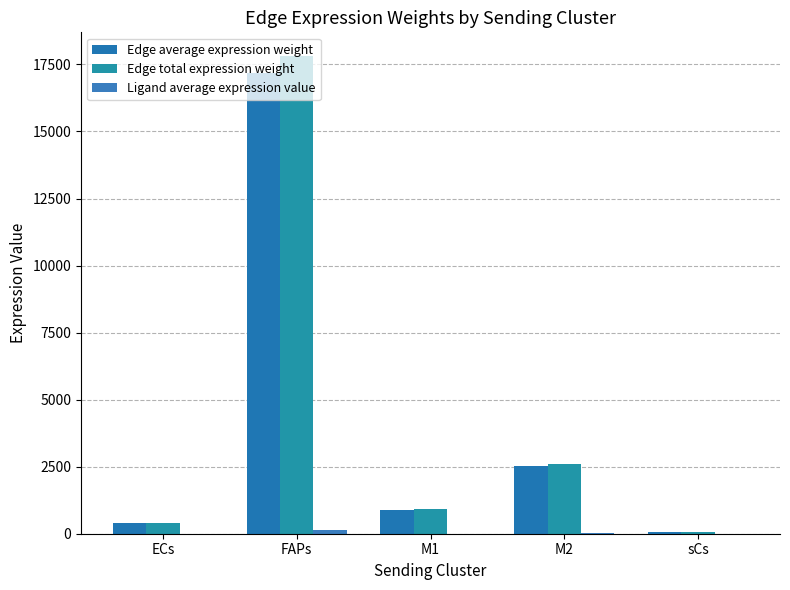

Which series has the largest total across all categories?

Edge total expression weight